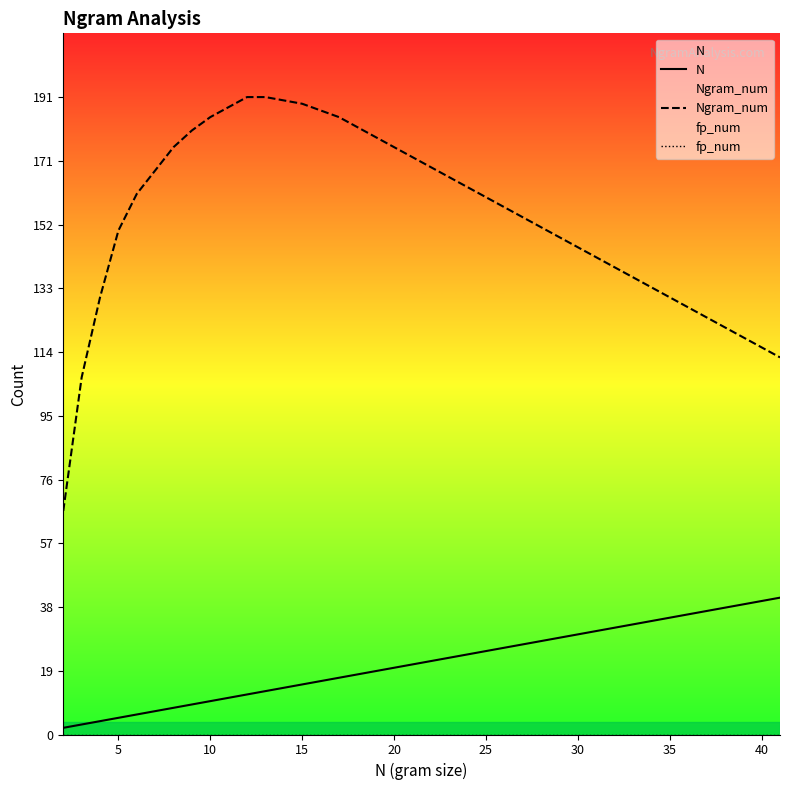

True or false: N and Ngram_num intersect in this chart.

False